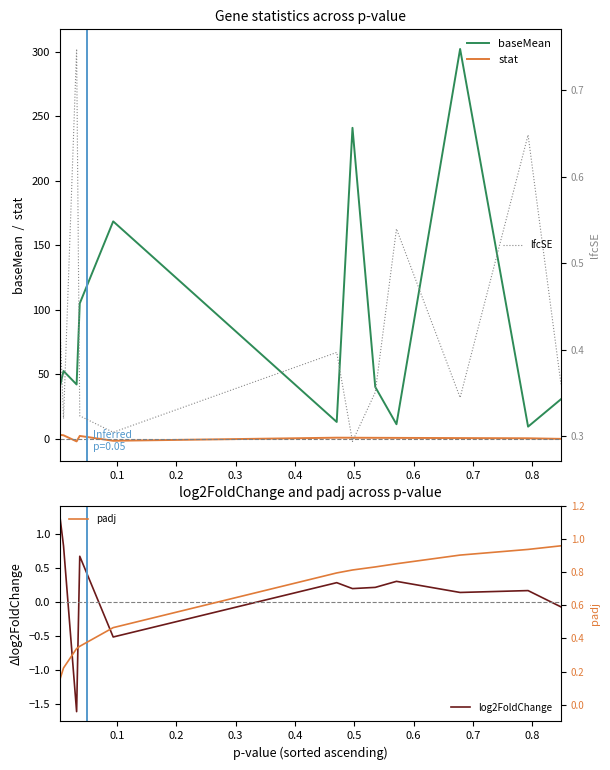

True or false: stat and baseMean cross at least once.

False